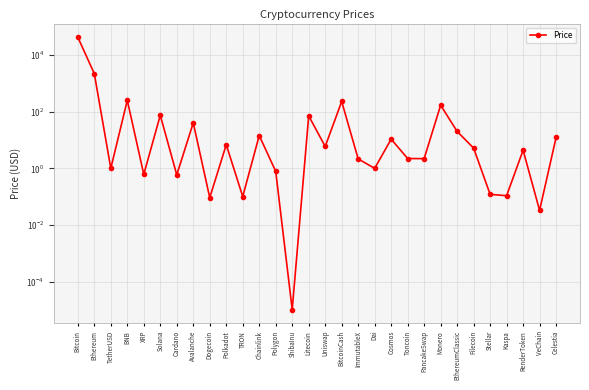

How many data points are less than 5?

15